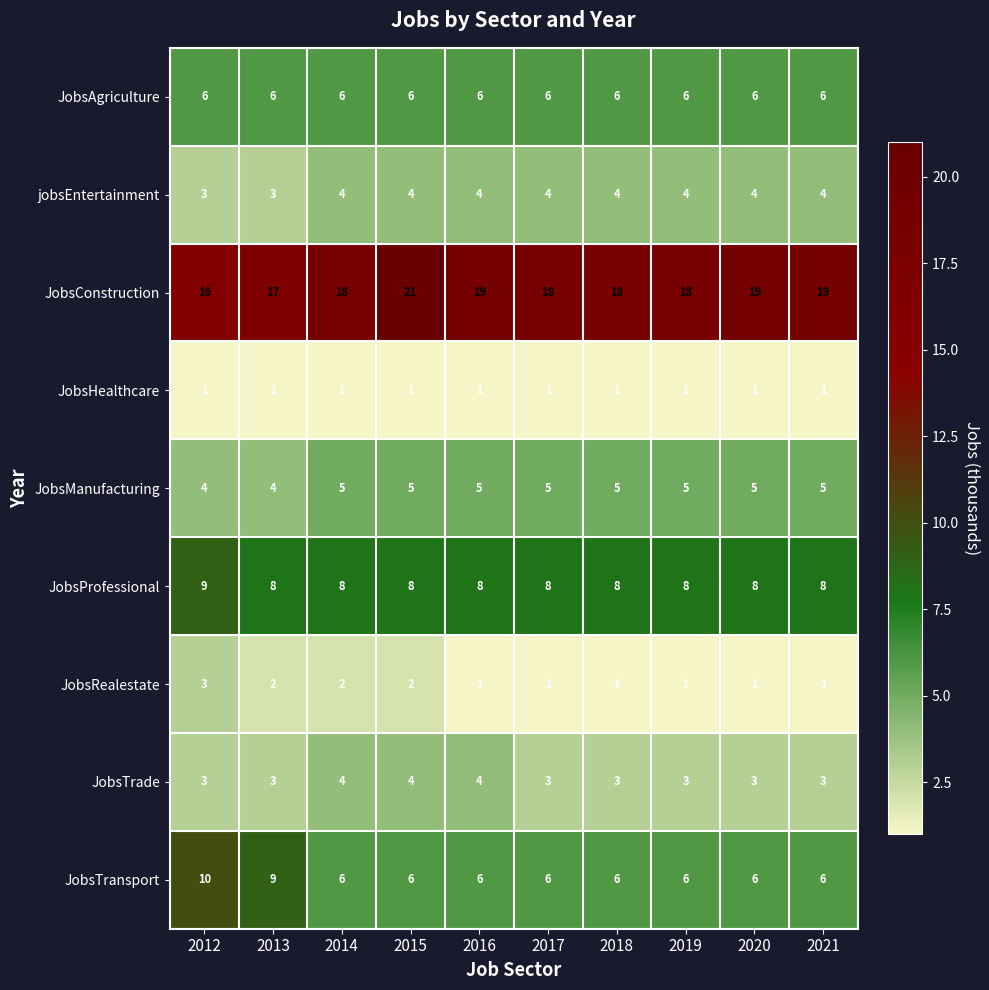

Is it true that jobsEntertainment equals 1 at 2016?

False